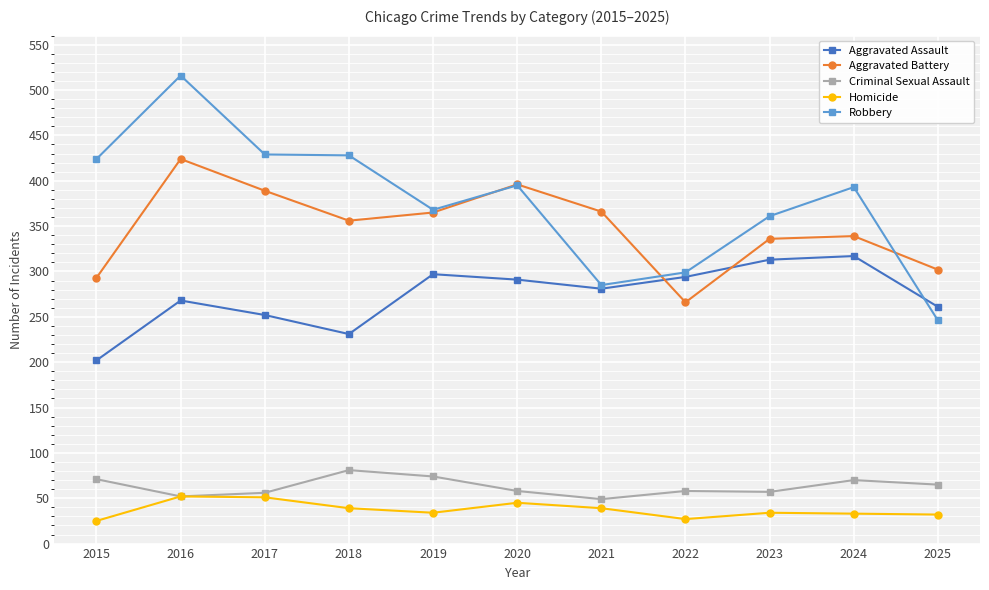

What is the highest value of the Aggravated Assault series?

317